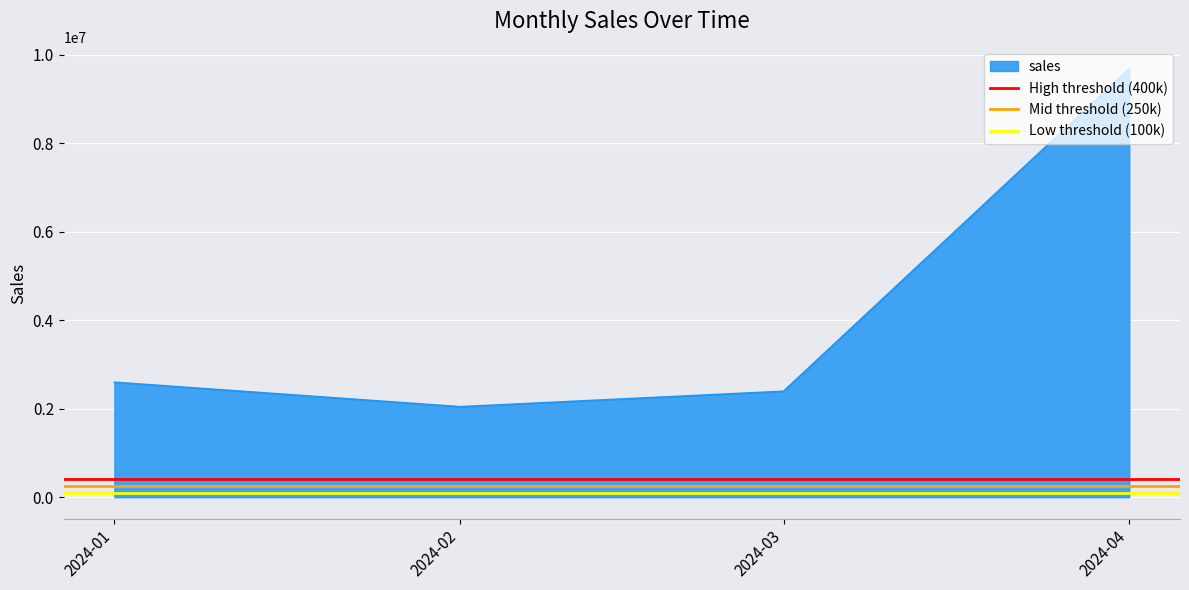

The value of sales at 2024-02 is 3347862. True or false?

False